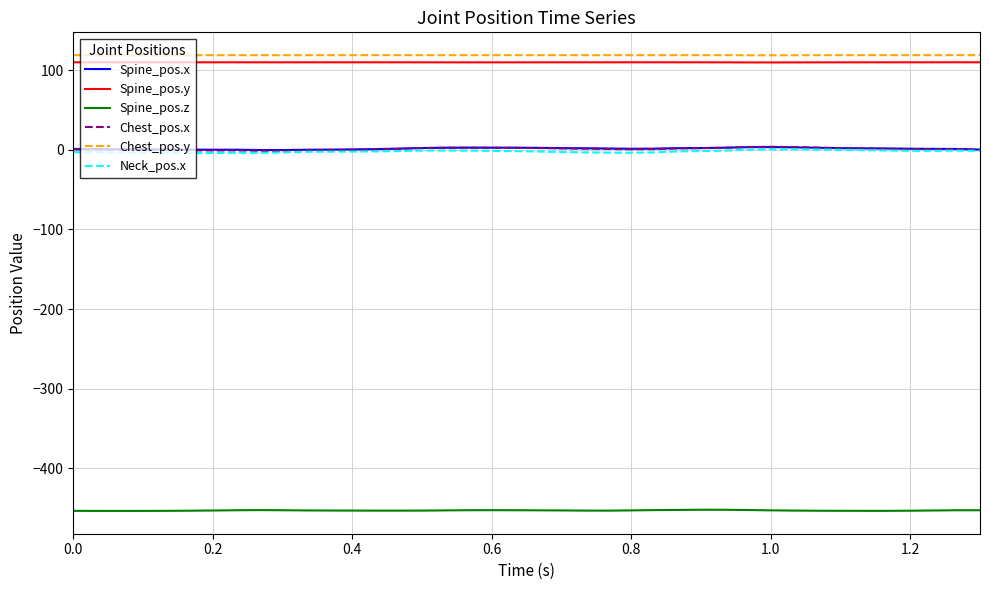

True or false: Spine_pos.z and Neck_pos.x cross at least once.

False